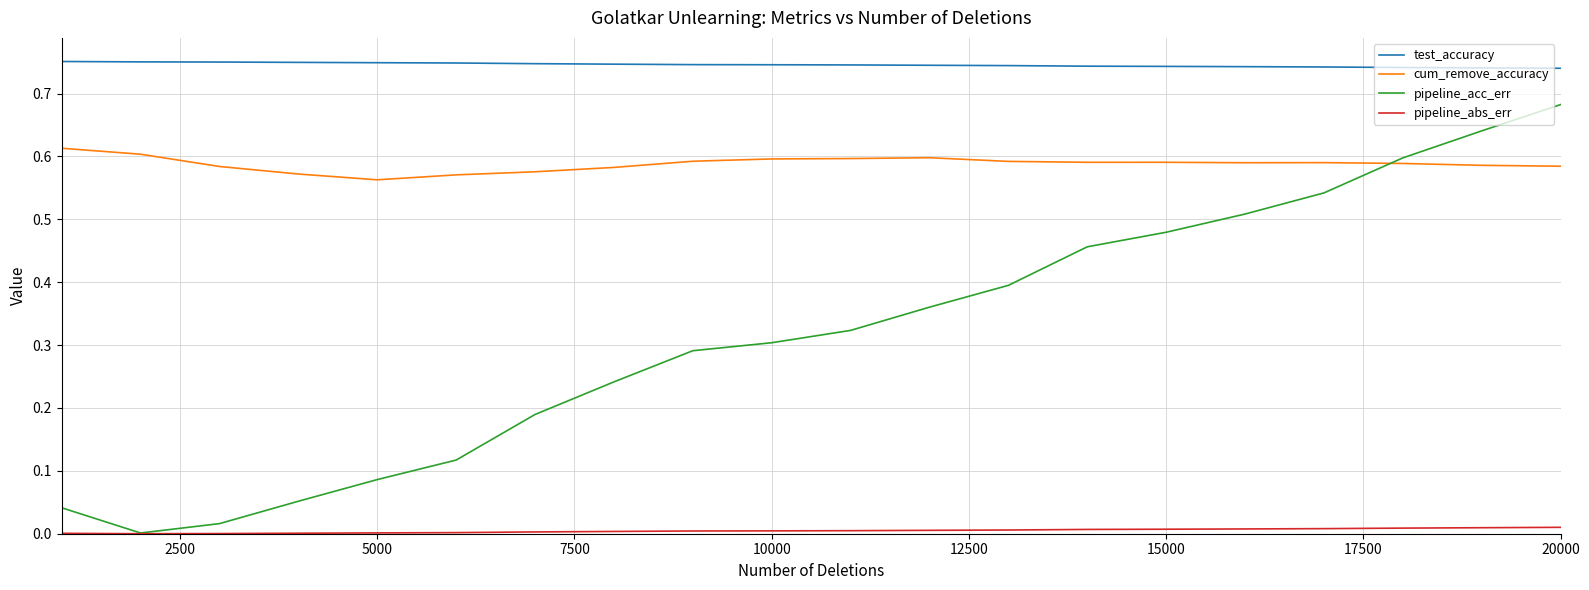

How many categories are shown in the chart?

20